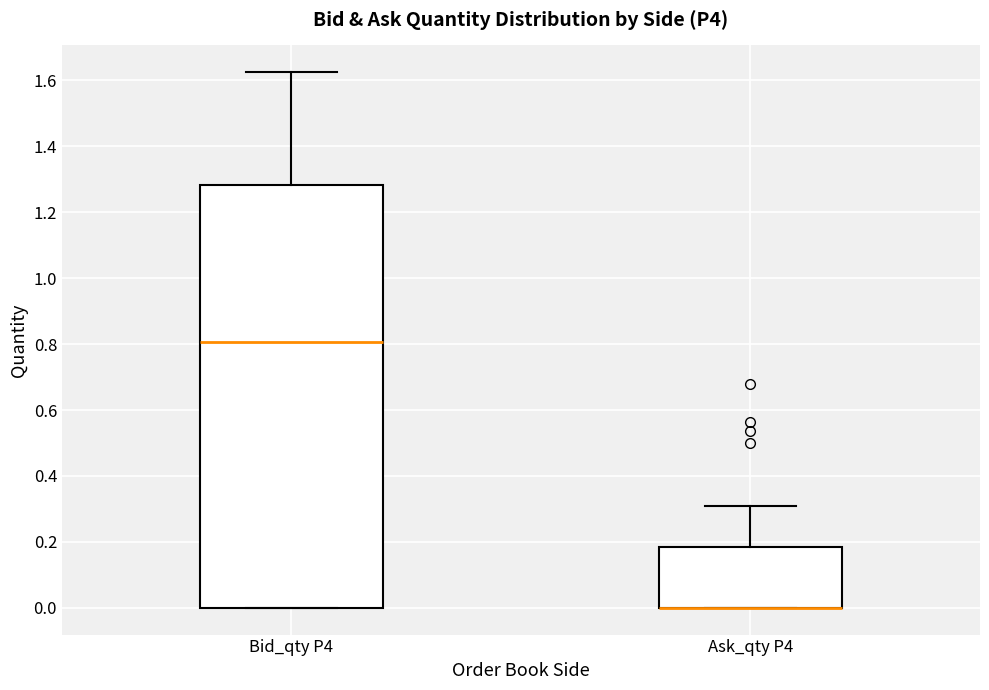

Which box is the tallest, from its lower edge to its upper edge?

Bid_qty P4